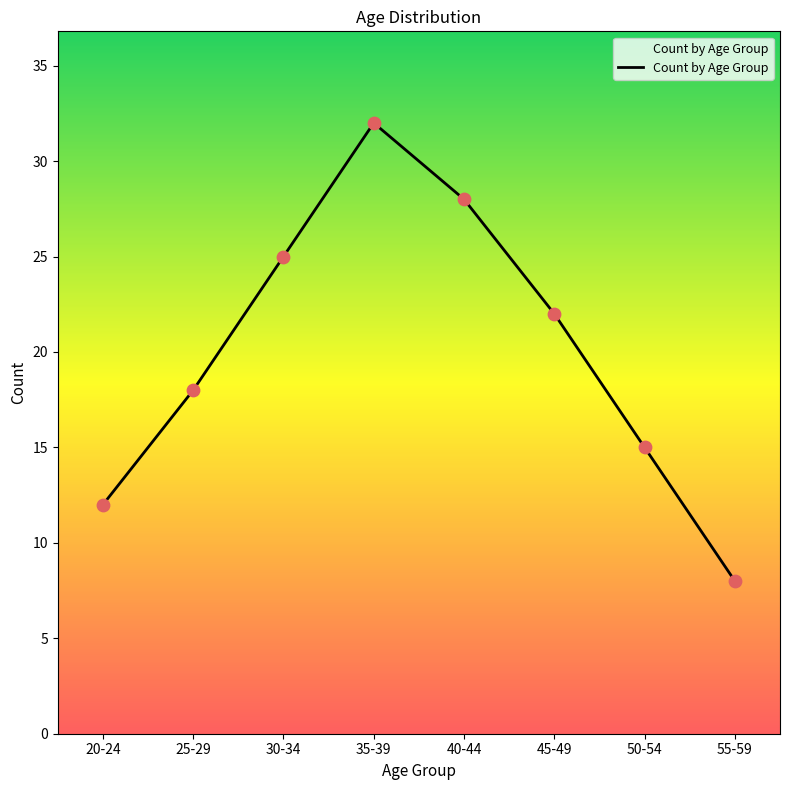

Approximately how many times larger is the value at 35-39 compared to 20-24?

2.7